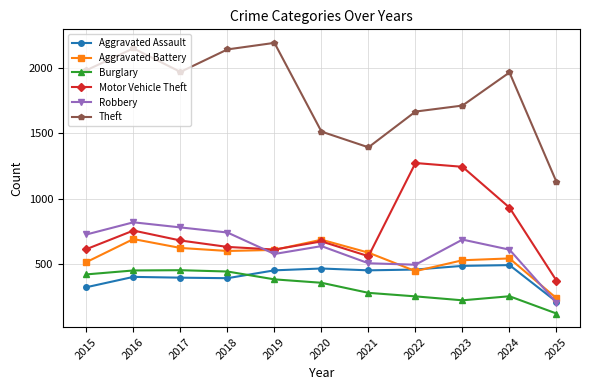

True or false: Aggravated Battery and Burglary cross at least once.

False